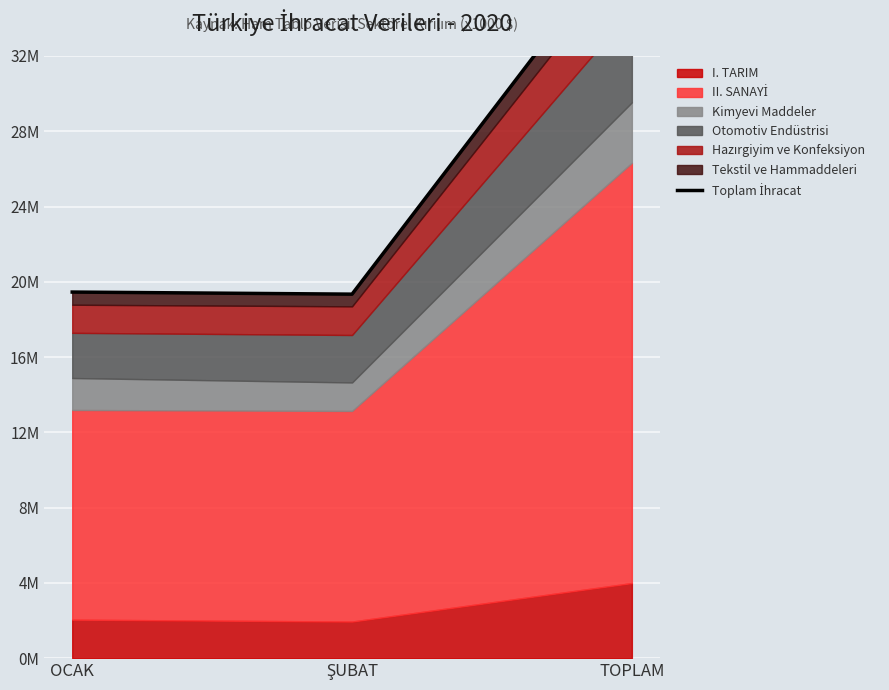

Reading right to left, transcribe all the data shown in this chart.

38798684.5	19343774.2	19454910.2